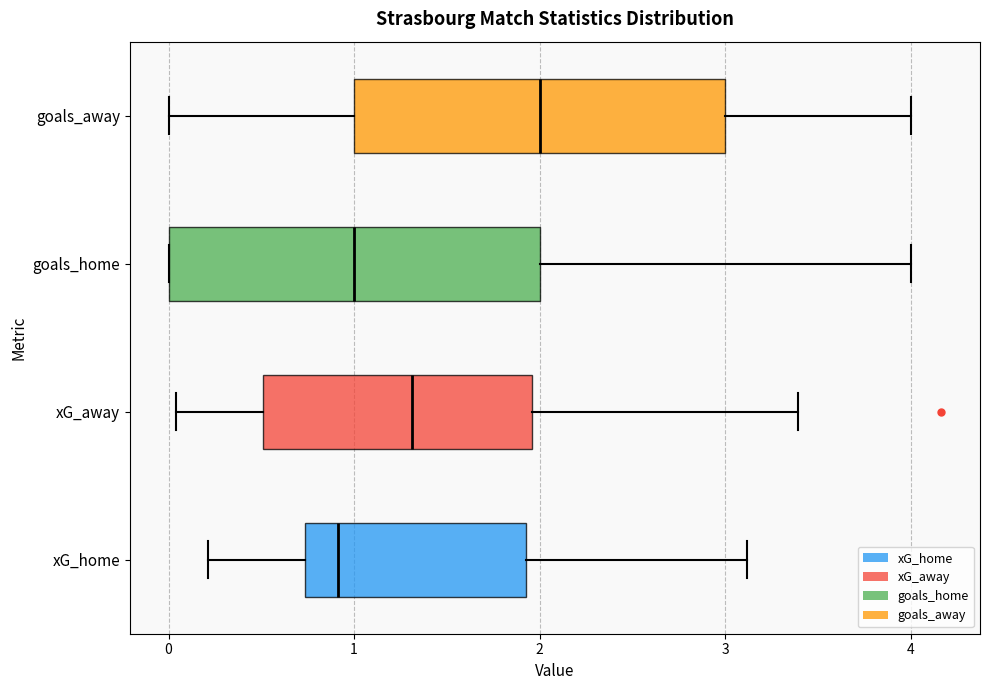

Reading bottom to top, read every box against the x-axis: the position of its median line, the range the box covers, and the ends of its whiskers. The values are not printed on the chart, so give them approximately, as read against the axis.

xG_home: median 0.9, box 0.7 to 1.9, whiskers 0.2 to 3.1
xG_away: median 1.3, box 0.5 to 2.0, whiskers 0.0 to 3.4
goals_home: median 1.0, box 0.0 to 2.0, whiskers 0.0 to 4.0
goals_away: median 2.0, box 1.0 to 3.0, whiskers 0.0 to 4.0